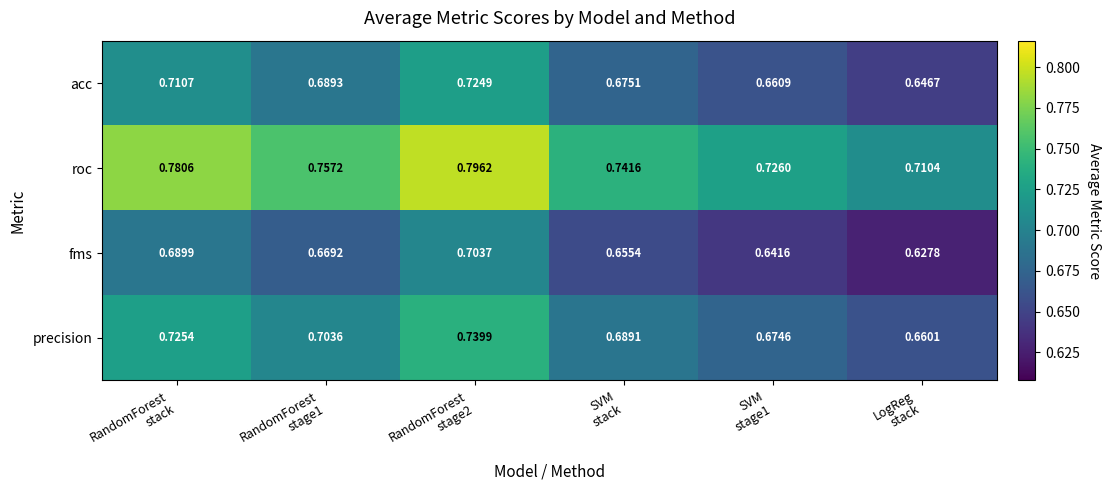

At RandomForest
stage2, list the series in order from largest to smallest.

roc, precision, acc, fms